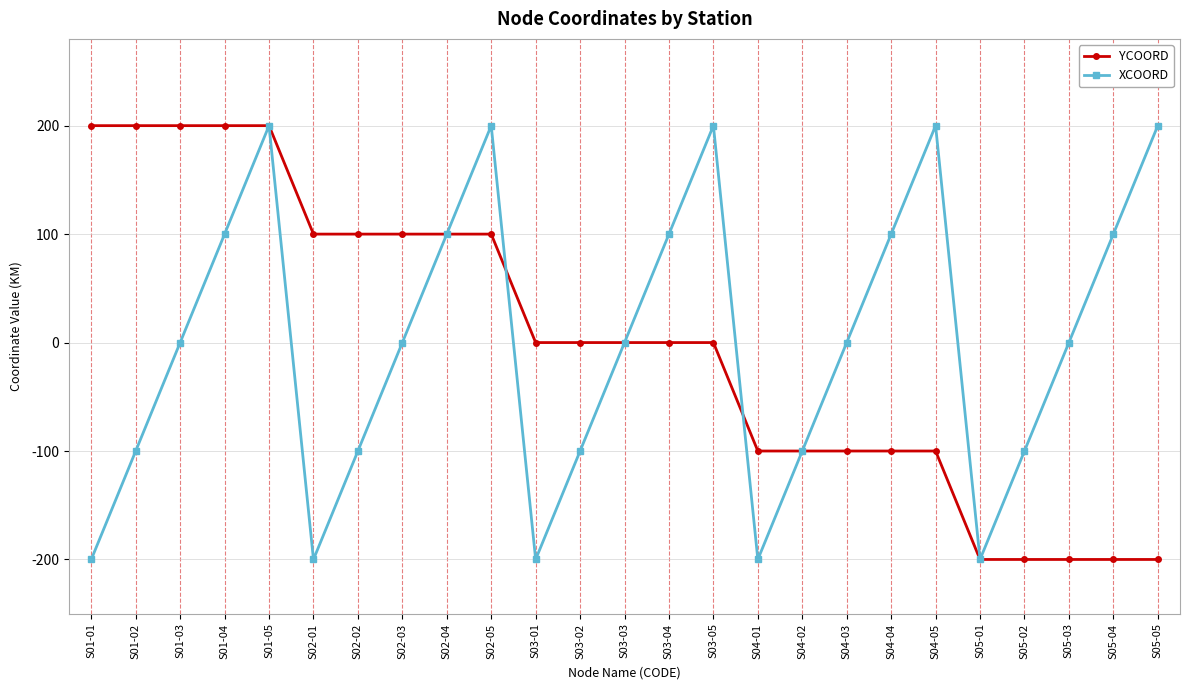

What is the highest value of the YCOORD series?

200